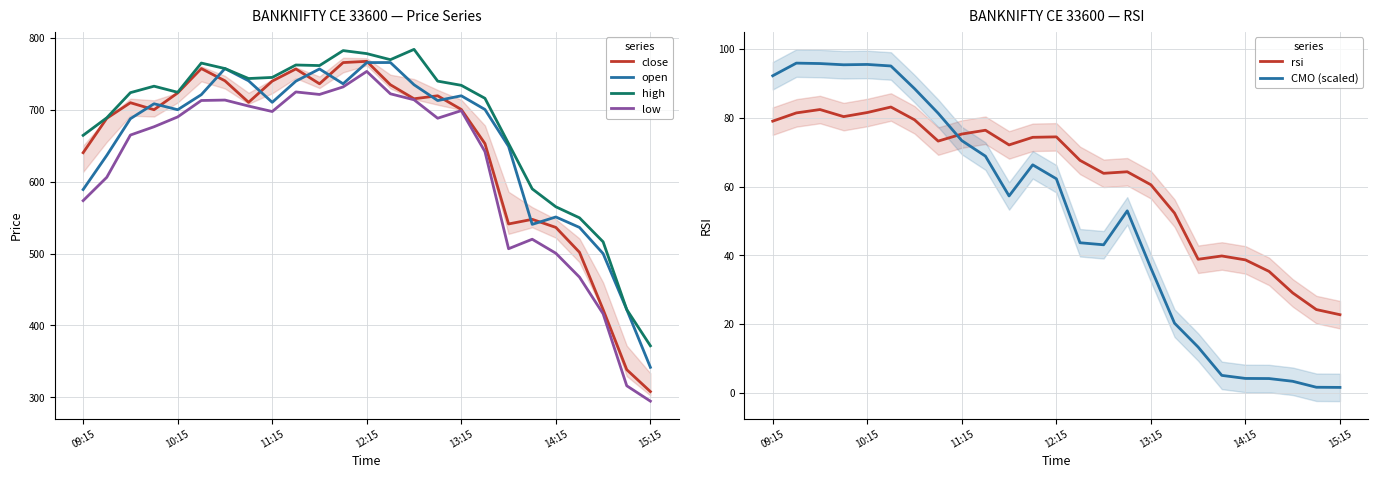

What are all the series names shown in the legend?

close, open, high, low, rsi, CMO (scaled)